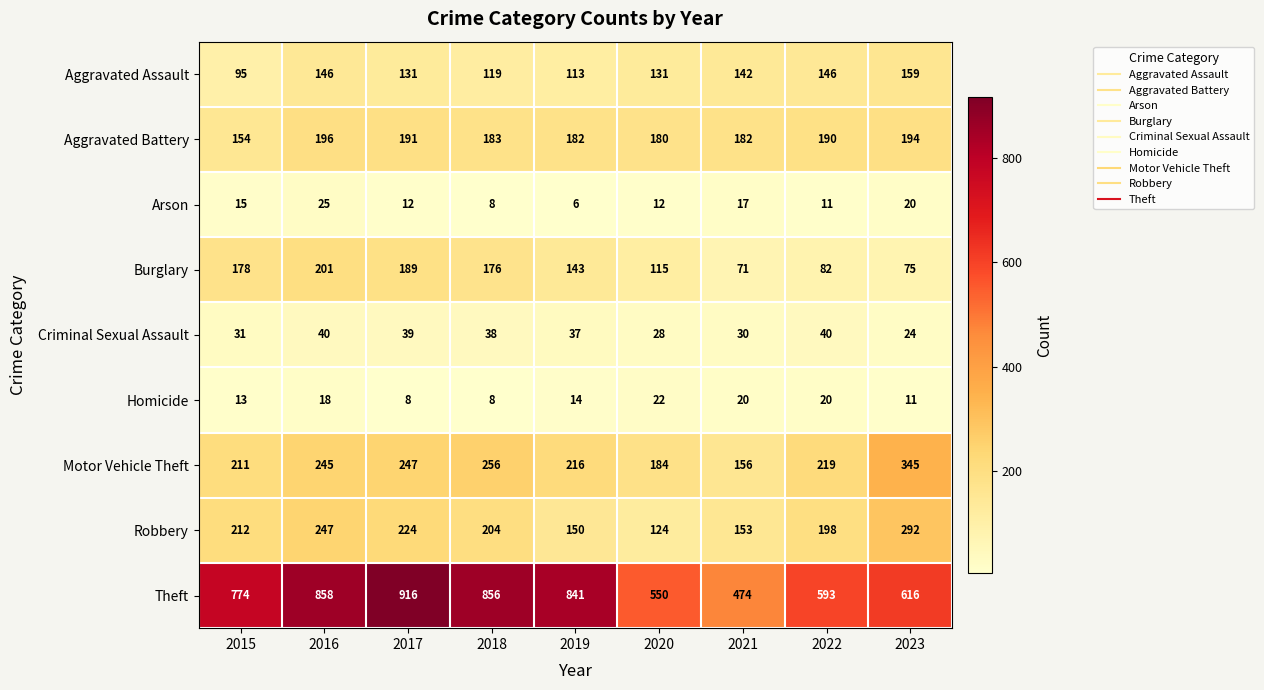

Rank the series at 2017 from highest to lowest value.

Theft, Motor Vehicle Theft, Robbery, Aggravated Battery, Burglary, Aggravated Assault, Criminal Sexual Assault, Arson, Homicide